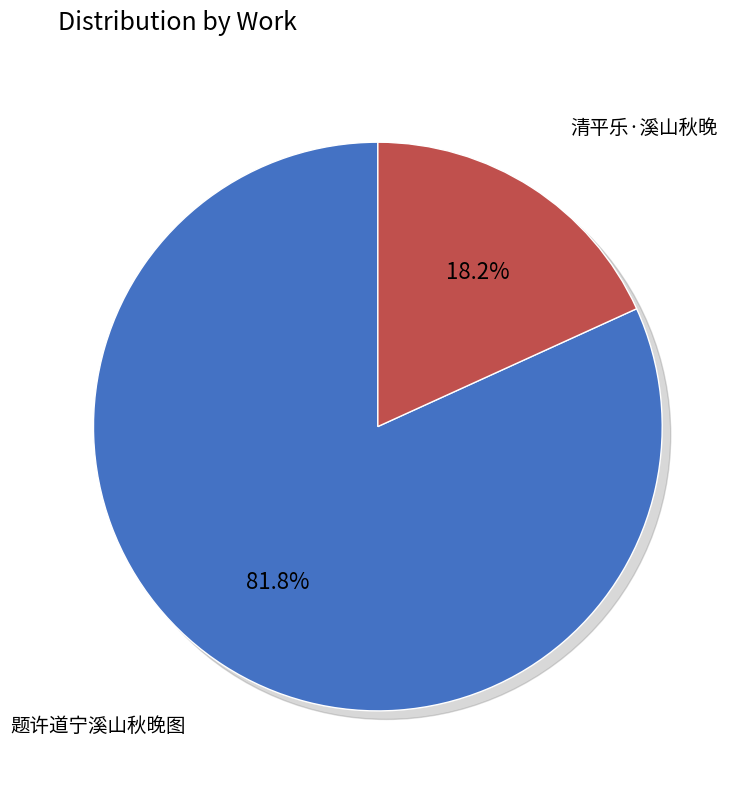

True or false: 清平乐·溪山秋晚 accounts for 9% of the total.

False